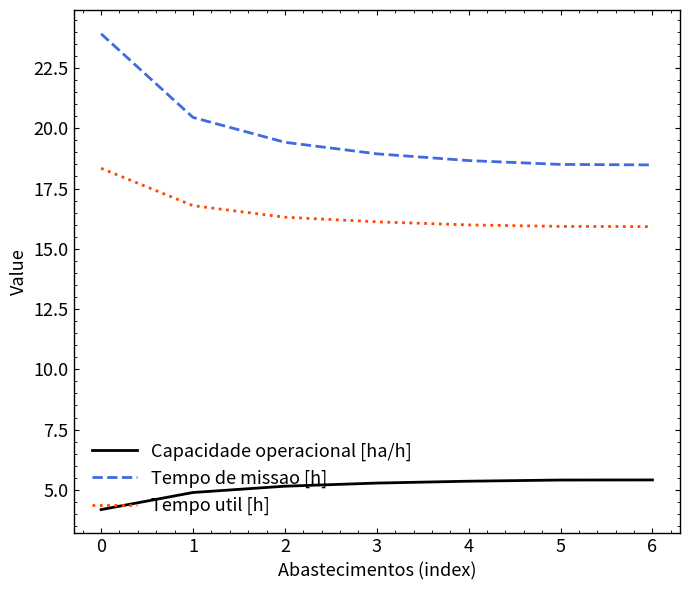

True or false: Tempo de missao [h] and Capacidade operacional [ha/h] intersect in this chart.

False